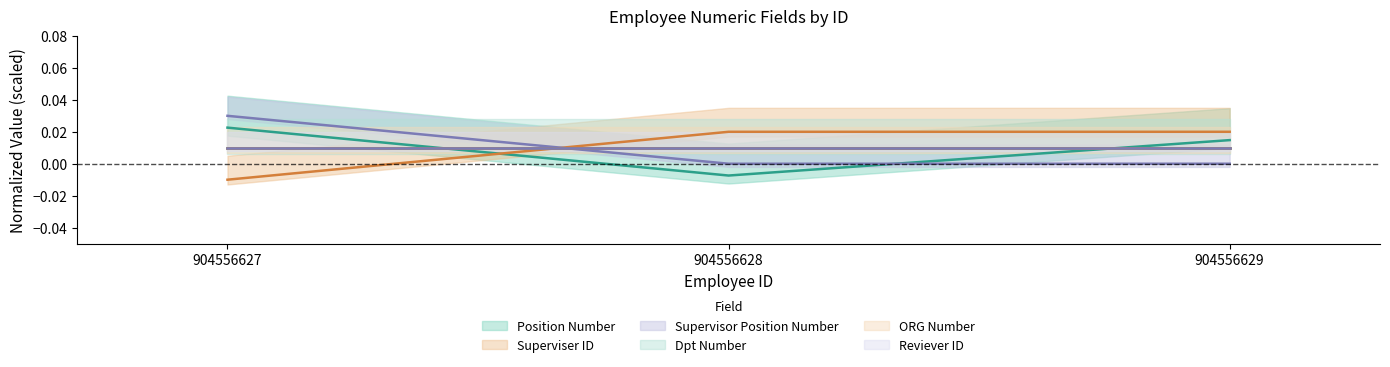

At how many categories does at least one series exceed 0?

3